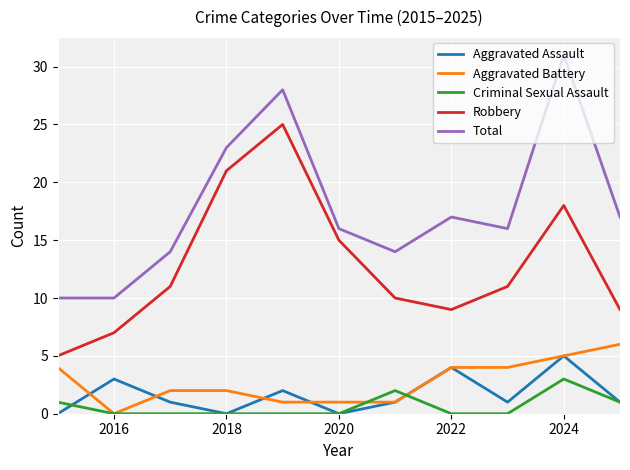

True or false: Total and Aggravated Assault cross at least once.

False